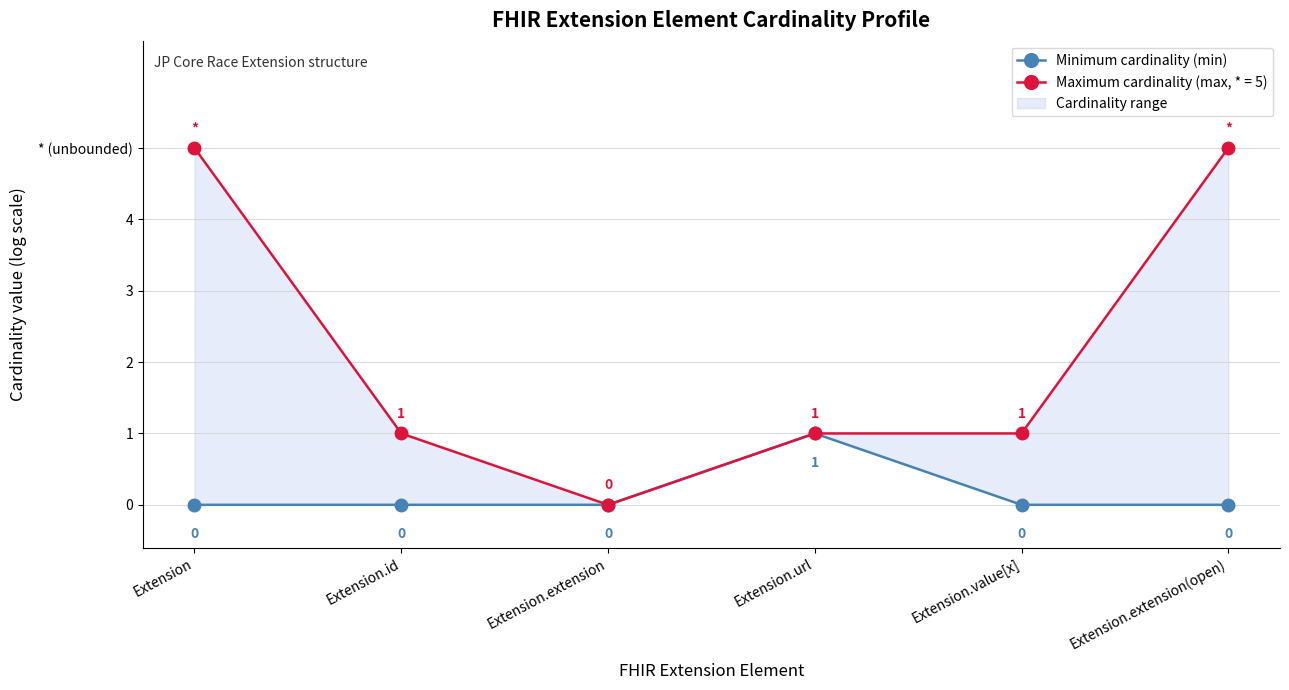

What is the label of the 1st point from the left?

Extension